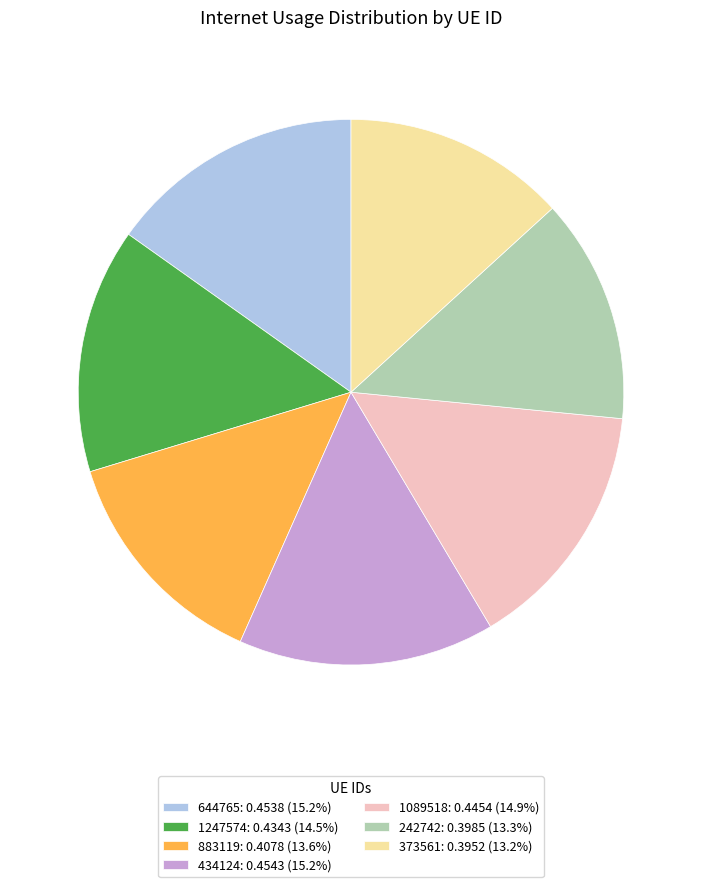

Is the sum of 644765: 0.4538 (15.2%) and 373561: 0.3952 (13.2%) greater than half?

No